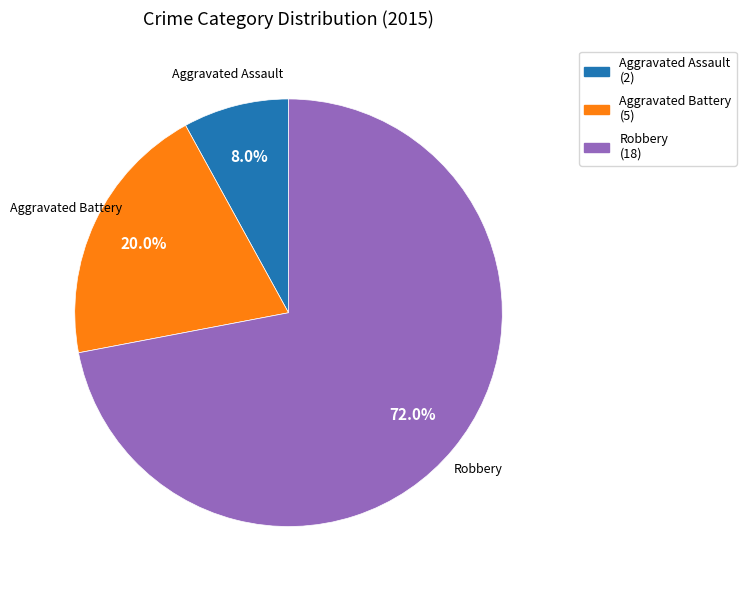

What is the smallest slice in the pie chart?

Aggravated Assault (2)